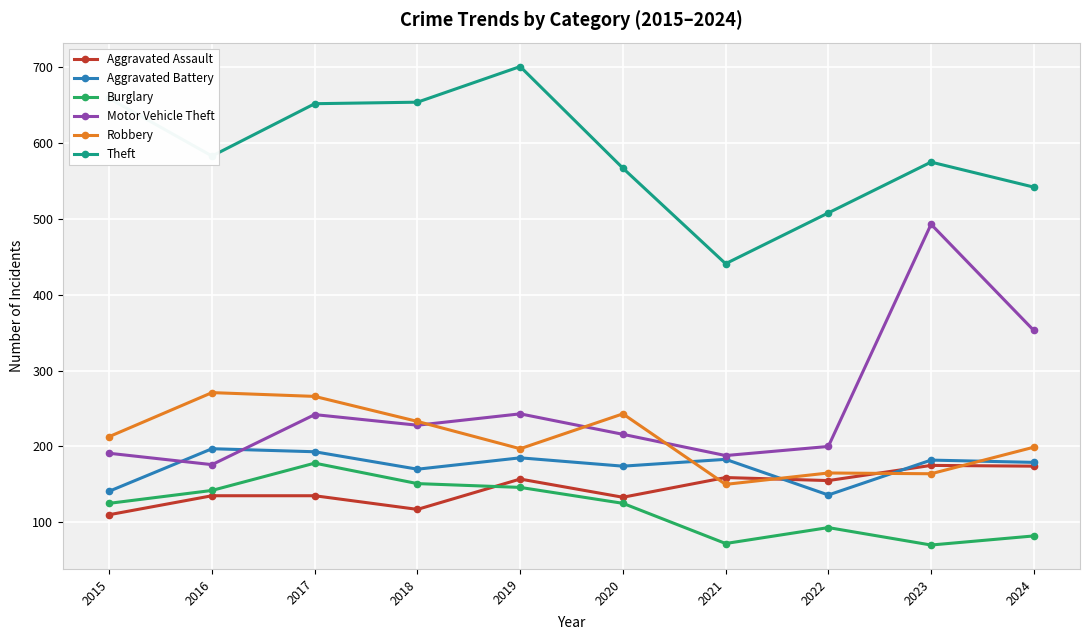

True or false: Theft has a value of 1059 at 2015.

False